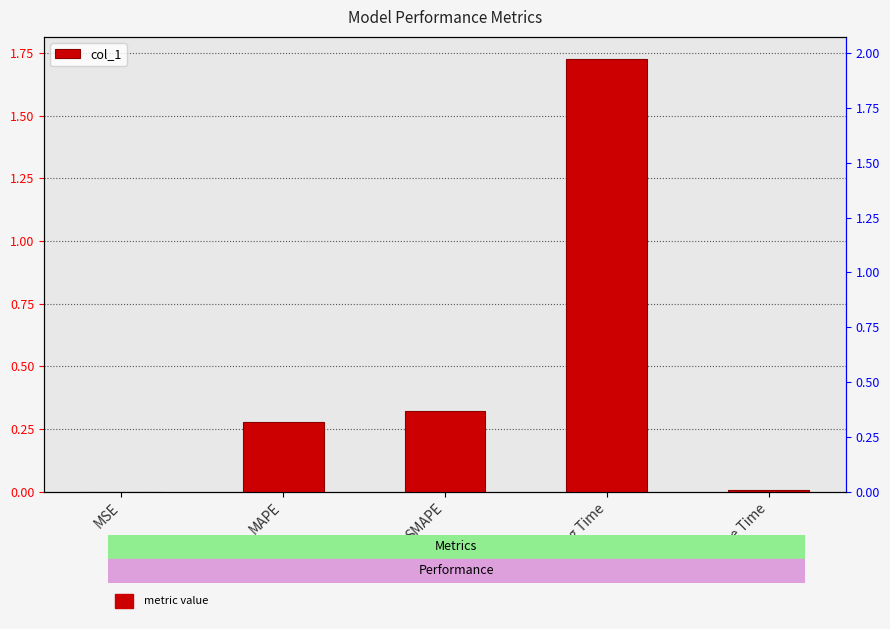

What is the difference between the values at Inference Time and Training Time?

1.7